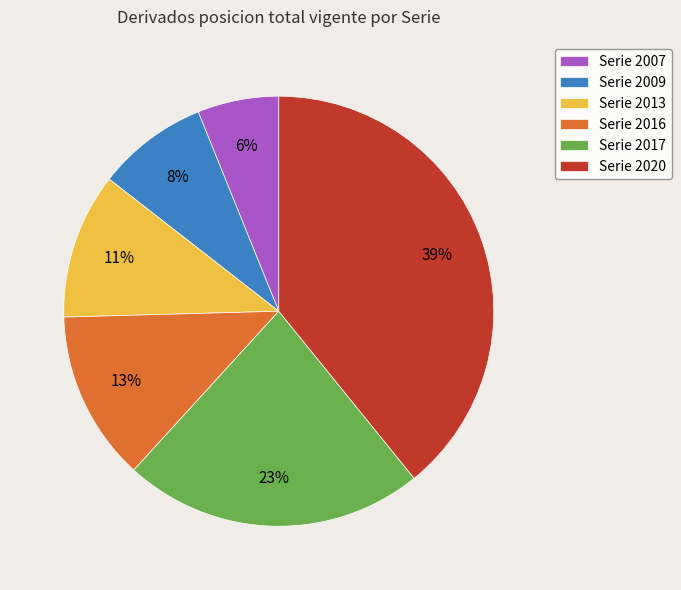

Combined, do Serie 2007 and Serie 2009 account for over 50%?

No